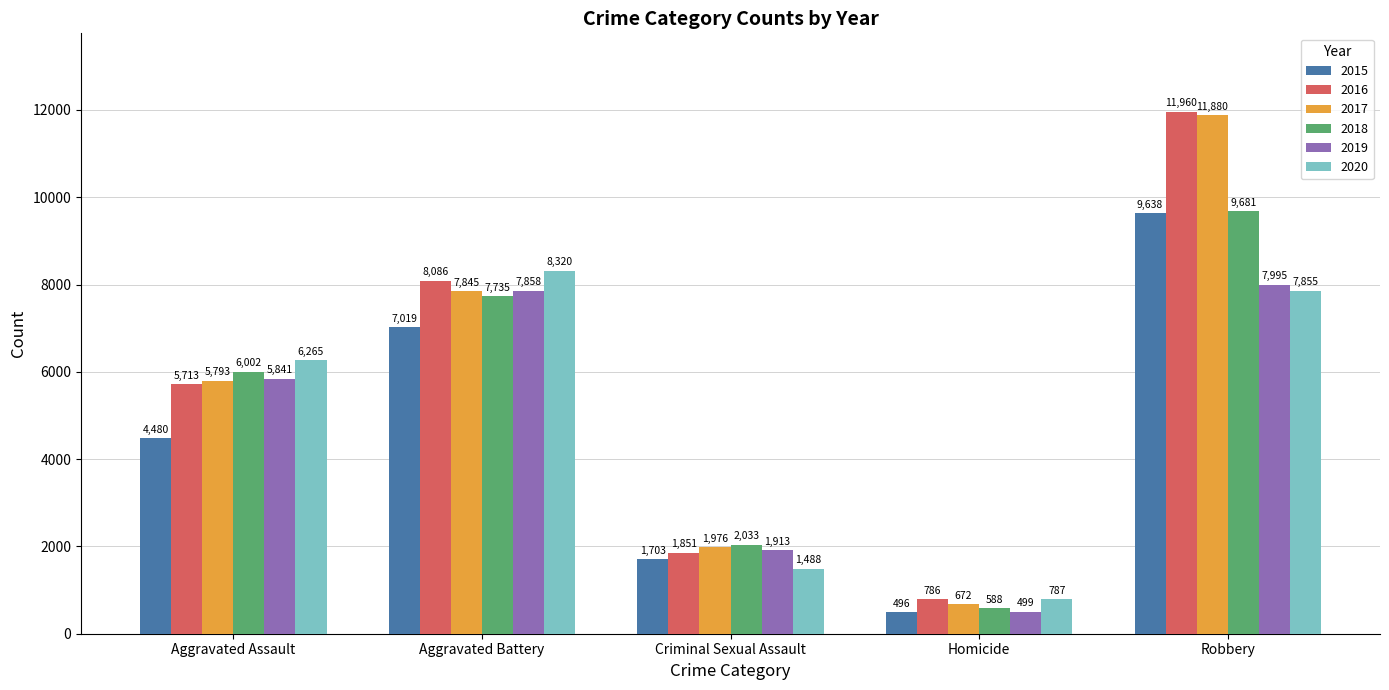

At Aggravated Assault, list the series in order from largest to smallest.

2020, 2018, 2019, 2017, 2016, 2015